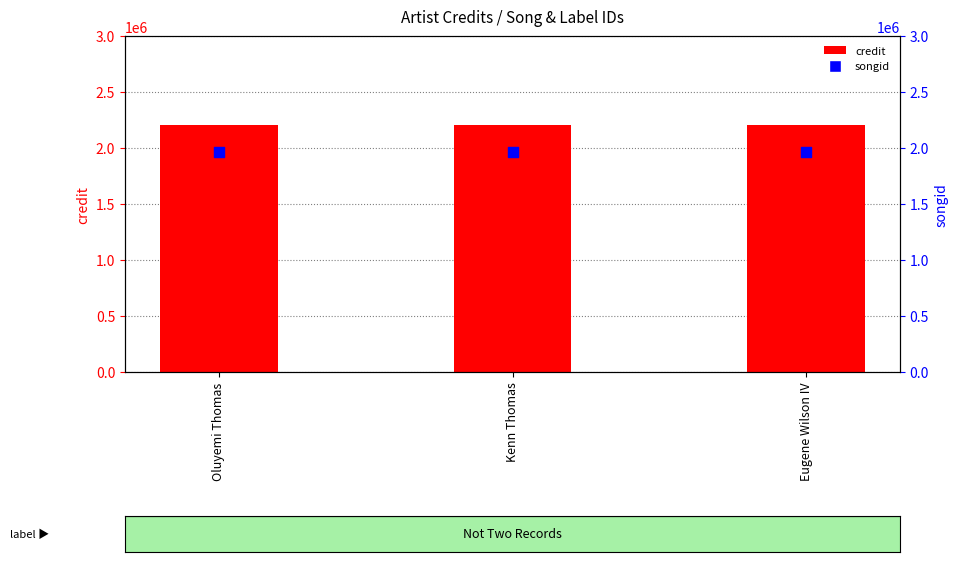

Which series has the widest spread of Y values?

credit